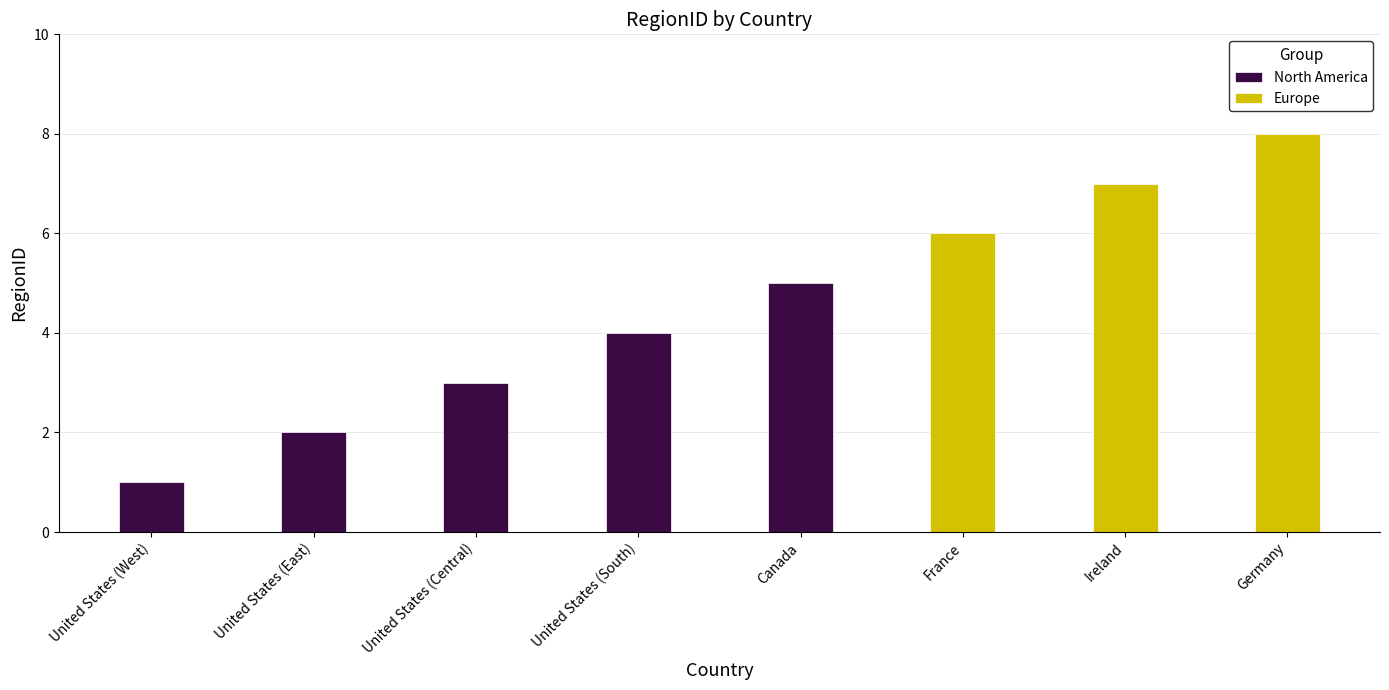

What is the highest value of the Europe series?

8